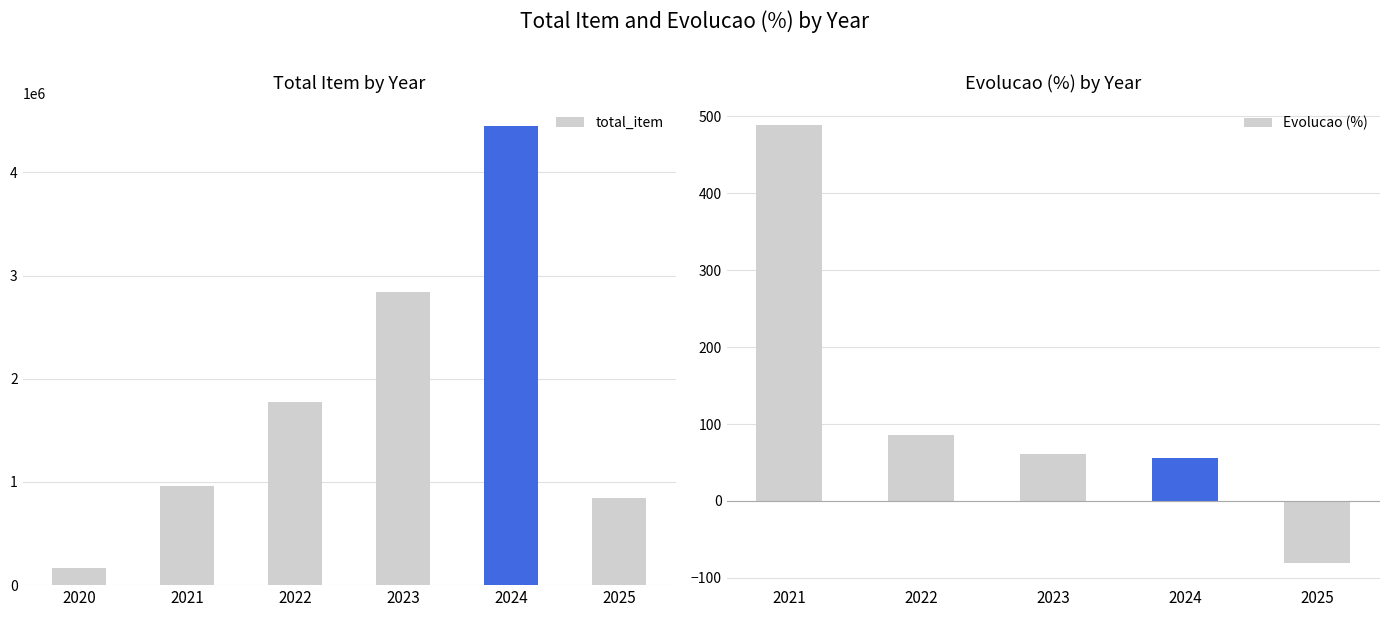

What is the greatest value displayed?

4448153.5